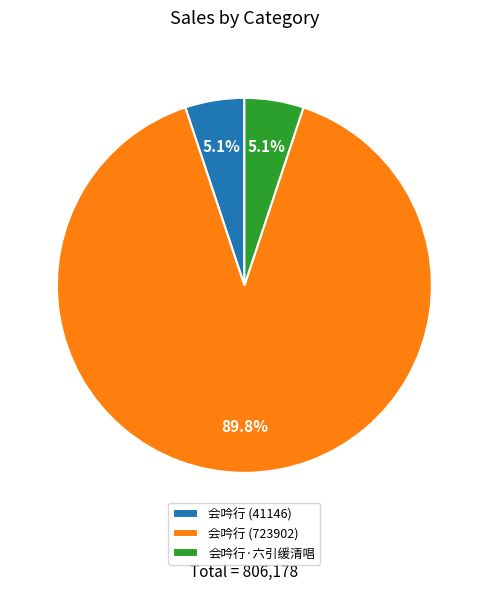

What is the ratio of the value at 会吟行 (723902) to the value at 会吟行·六引缓清唱?

17.6